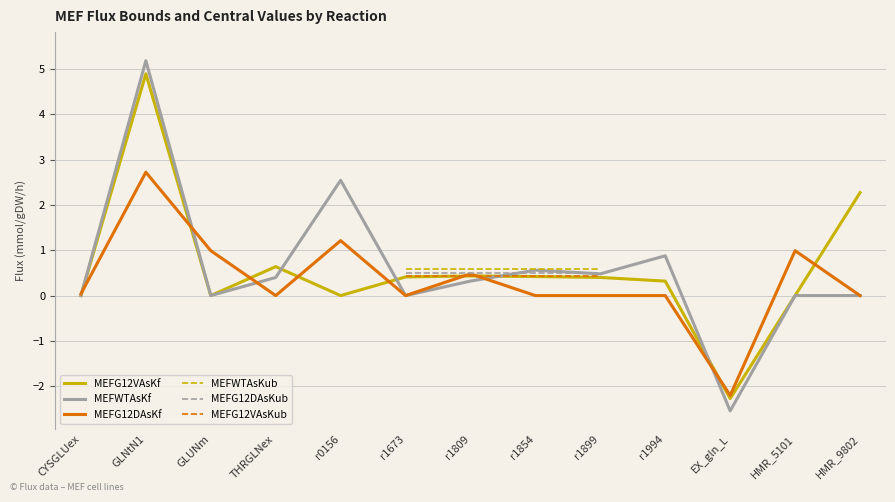

How many negative values does the MEFG12DAsKub series have?

1